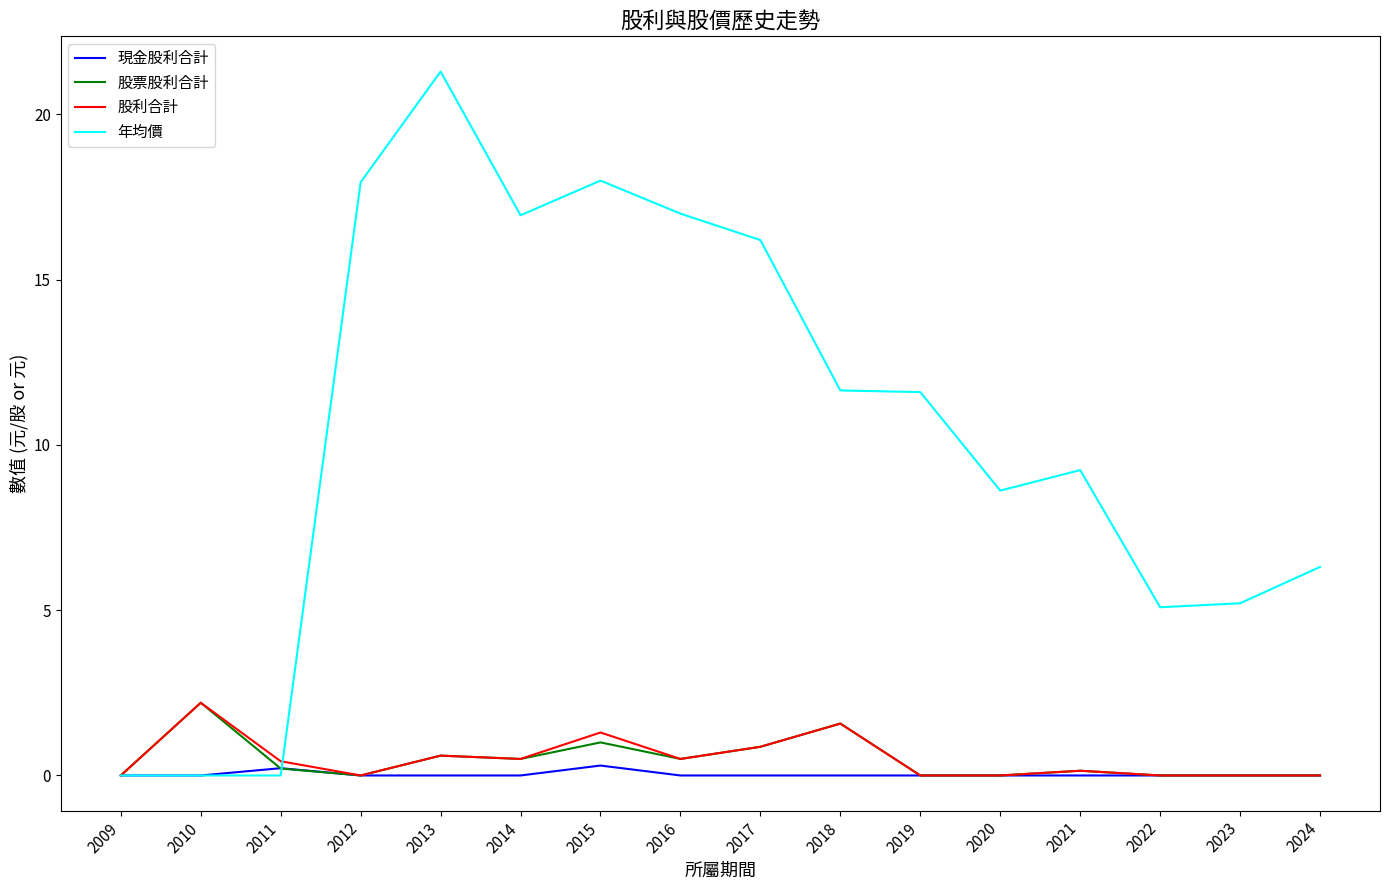

True or false: 股利合計 has a value of 0.0 at 2009.

True